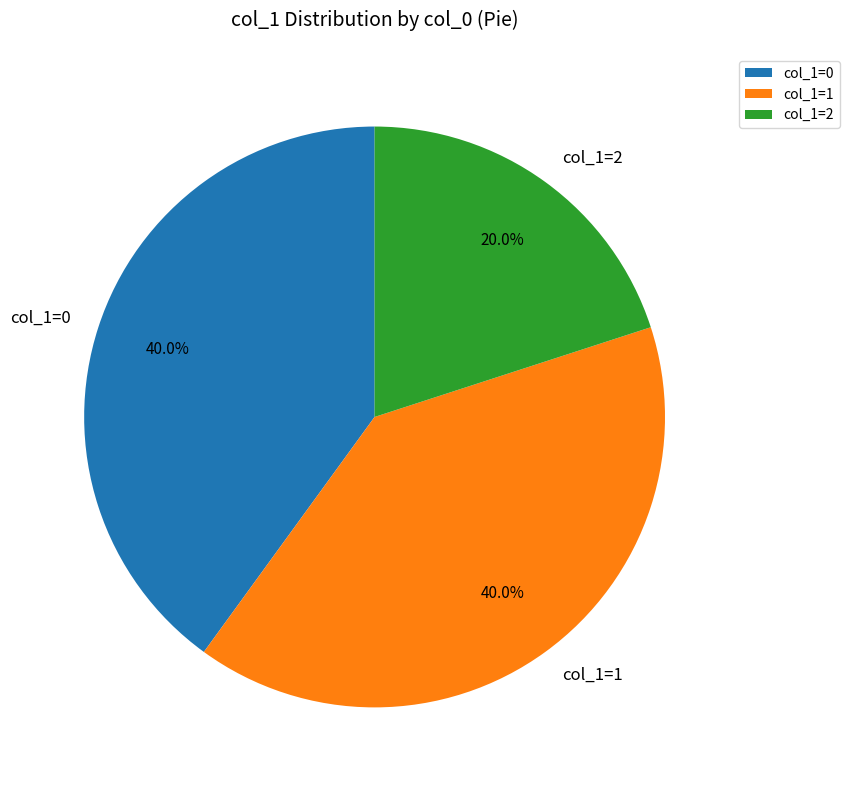

Which category has the smallest portion of the pie?

col_1=2